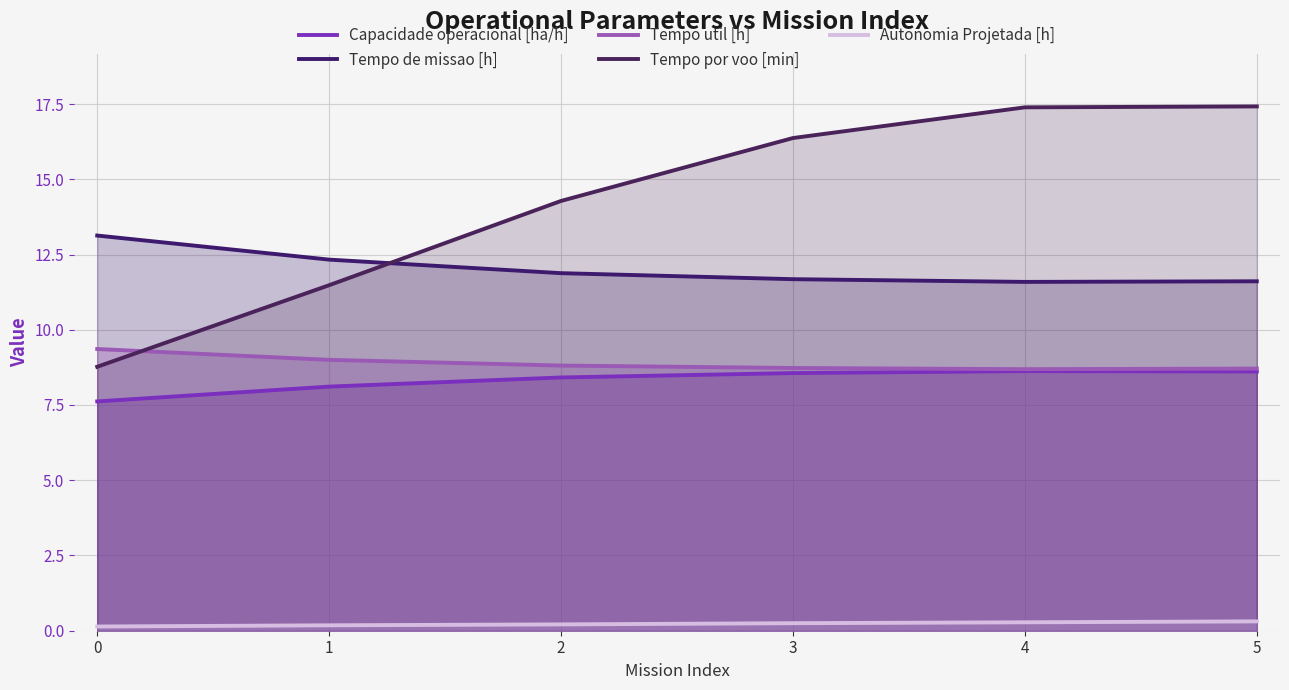

The value of Tempo por voo [min] at 4 is 30.0. True or false?

False